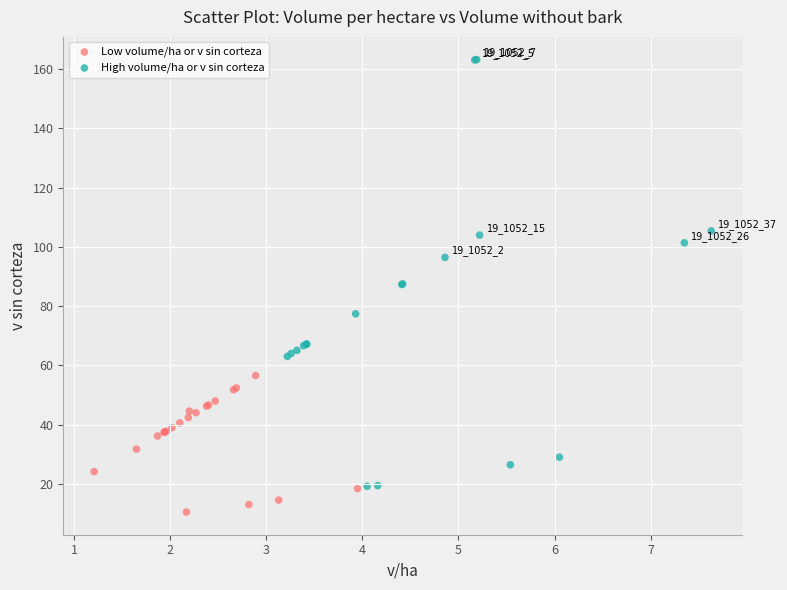

What are all the series names shown in the legend?

Low volume/ha or v sin corteza, High volume/ha or v sin corteza